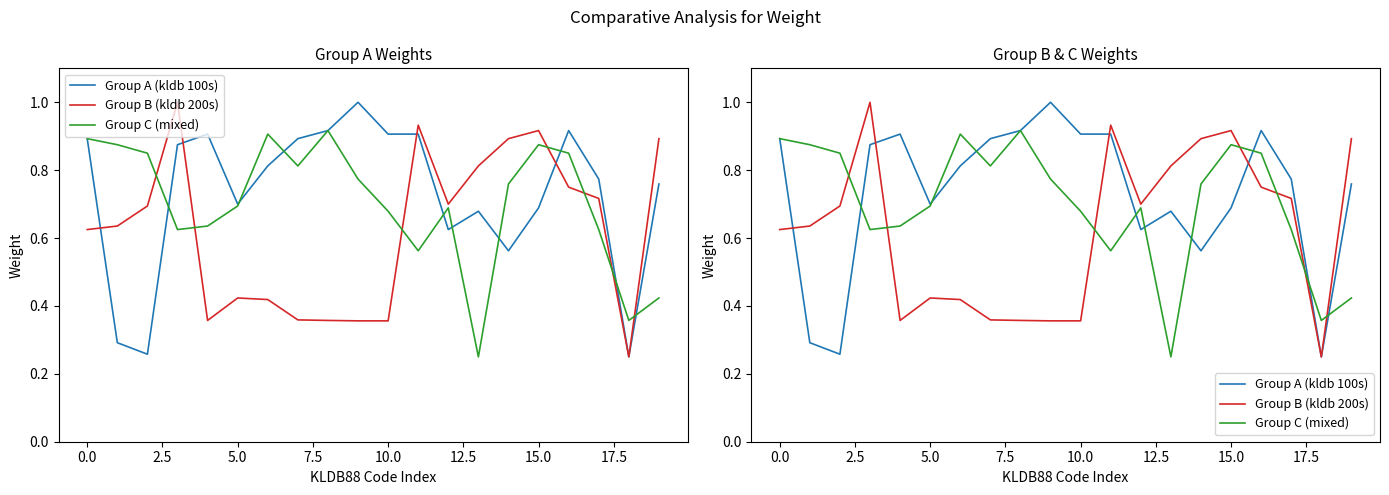

What is the spread (max minus min) of values at 13?

0.6